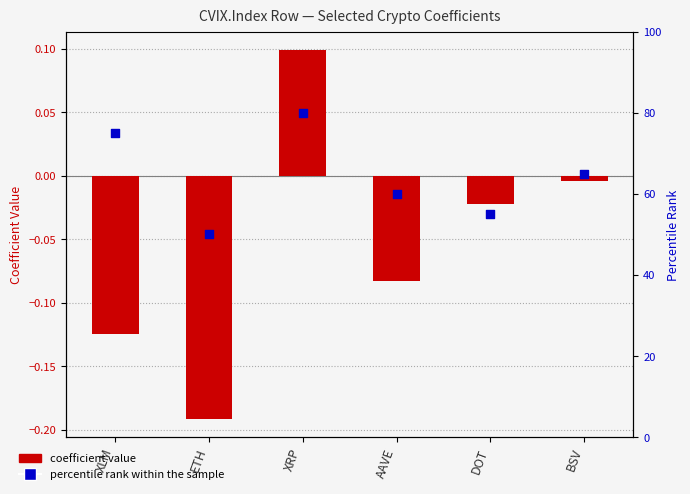

What is the change in value from XRP to DOT?

-25